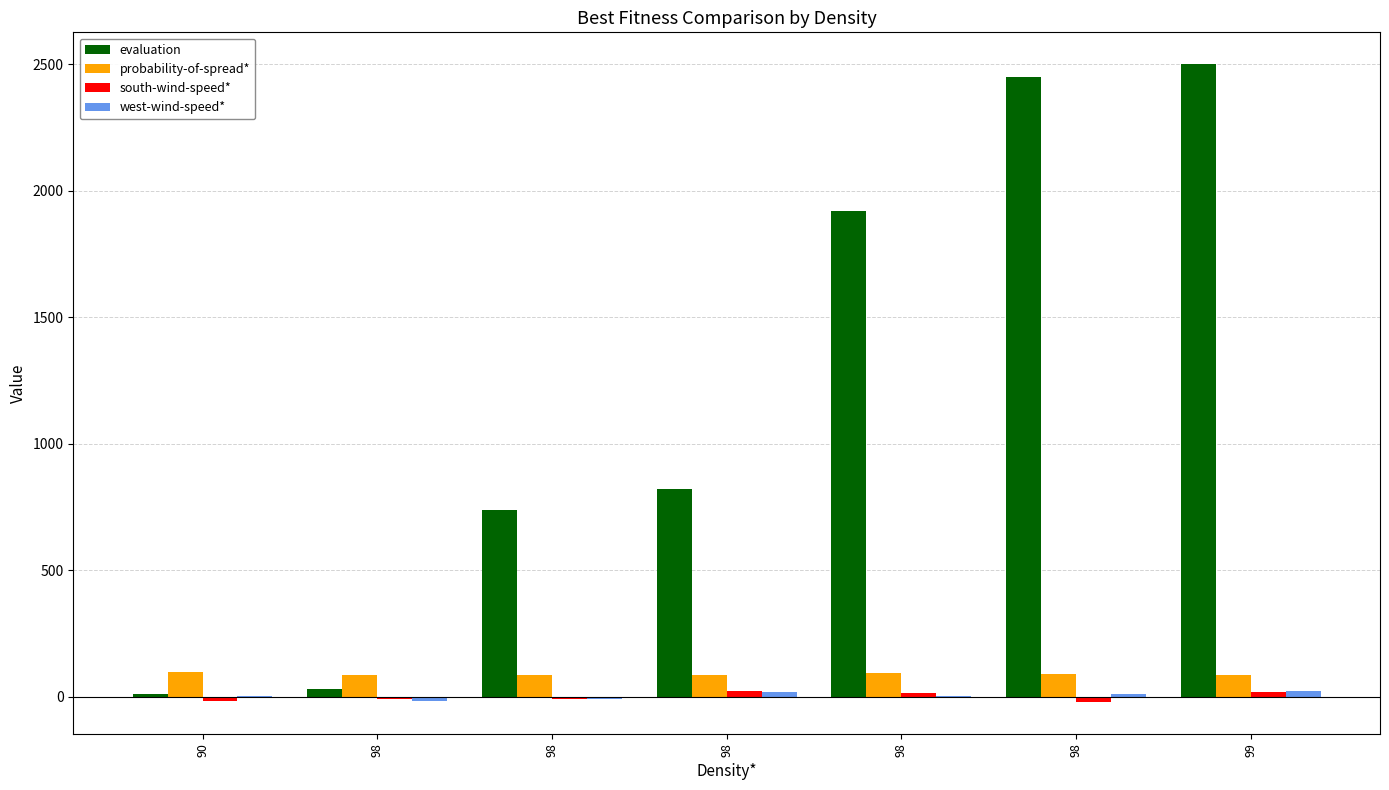

Between 90 and 98, which is larger?

98